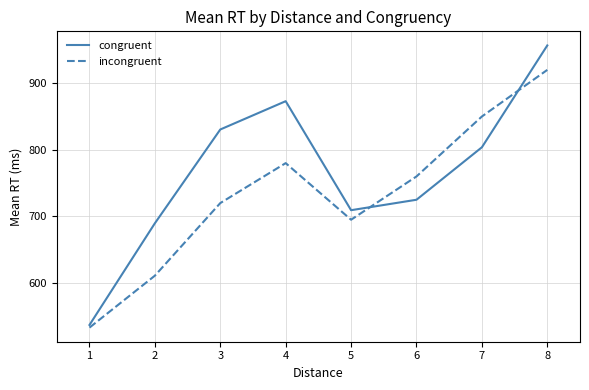

Which series has the largest range (max minus min)?

congruent